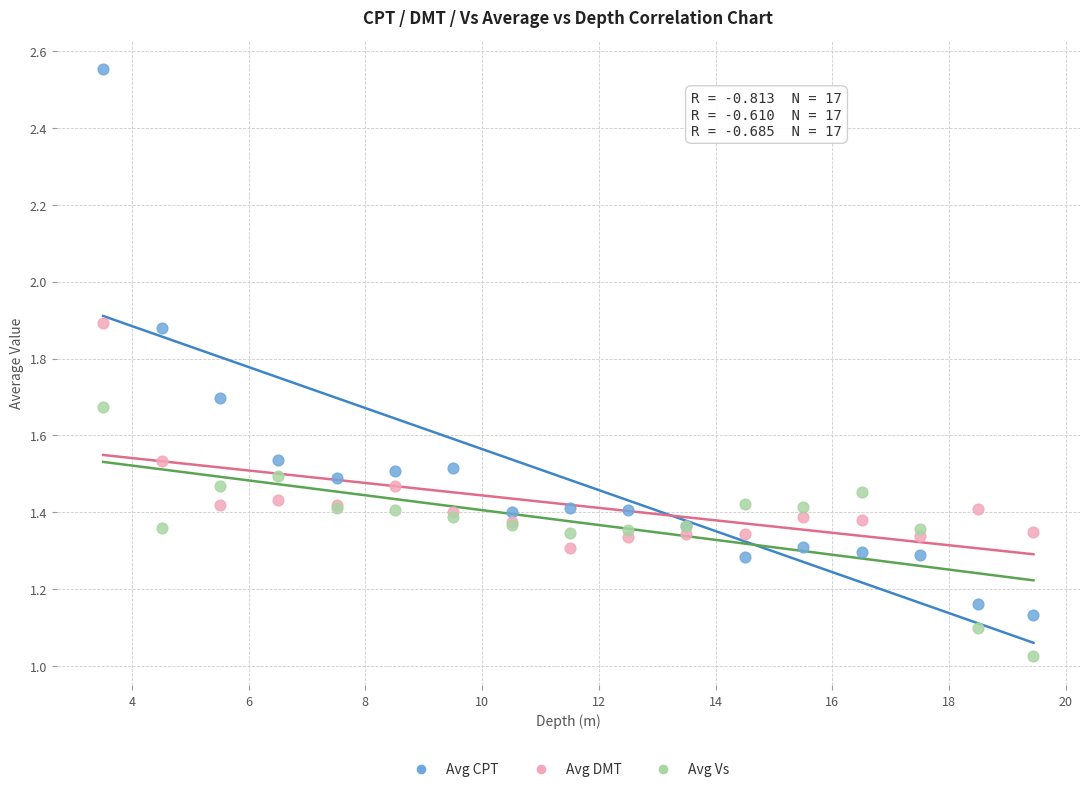

Which series reaches the minimum Y coordinate?

Avg Vs